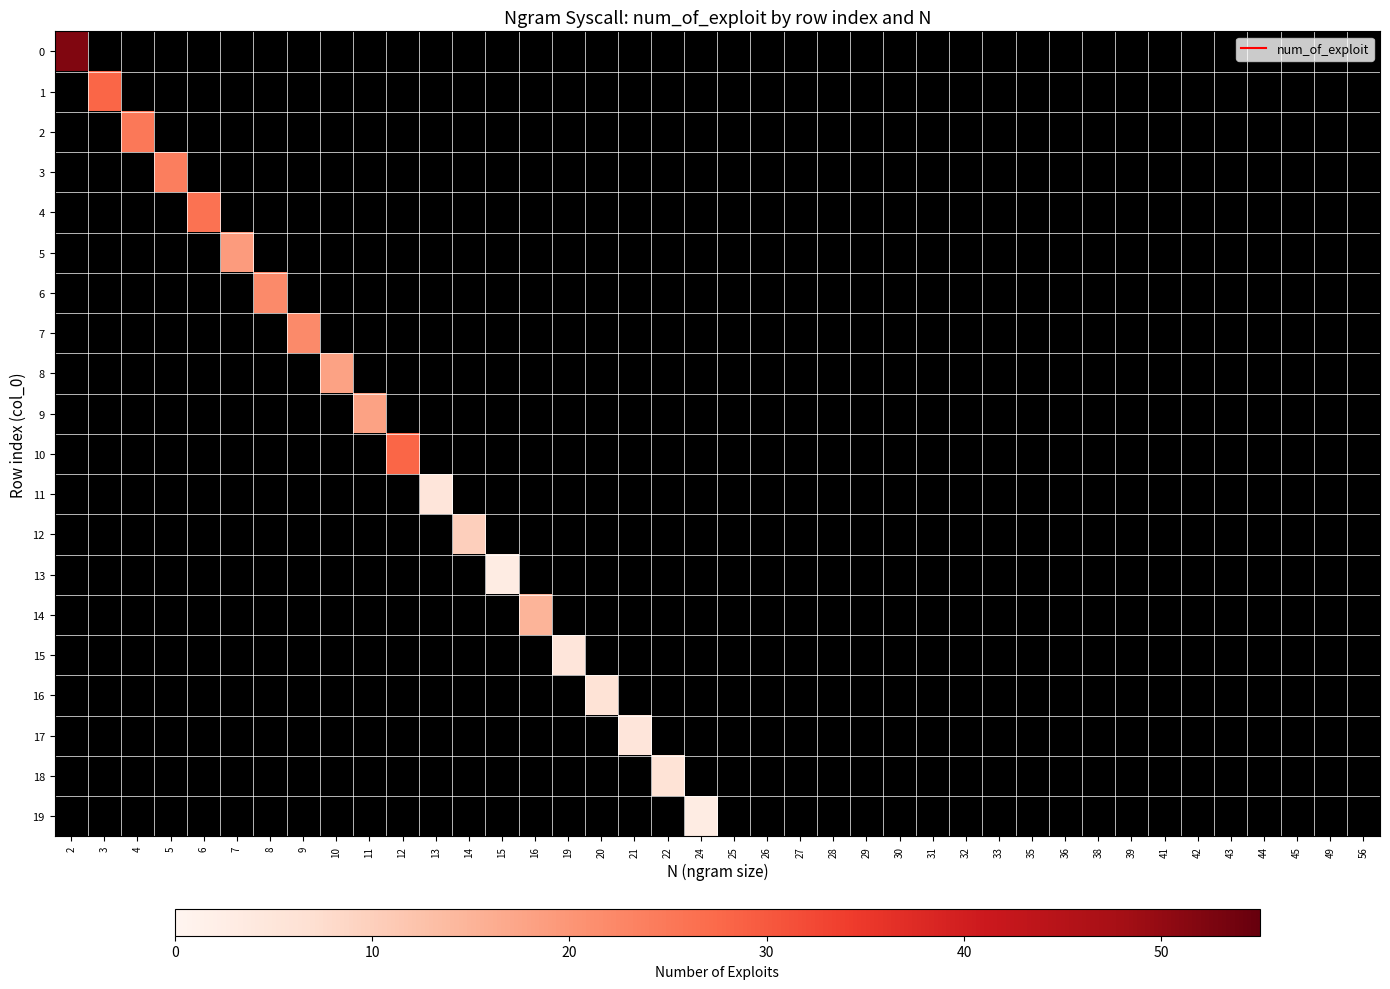

At how many categories does at least one series exceed 37?

1